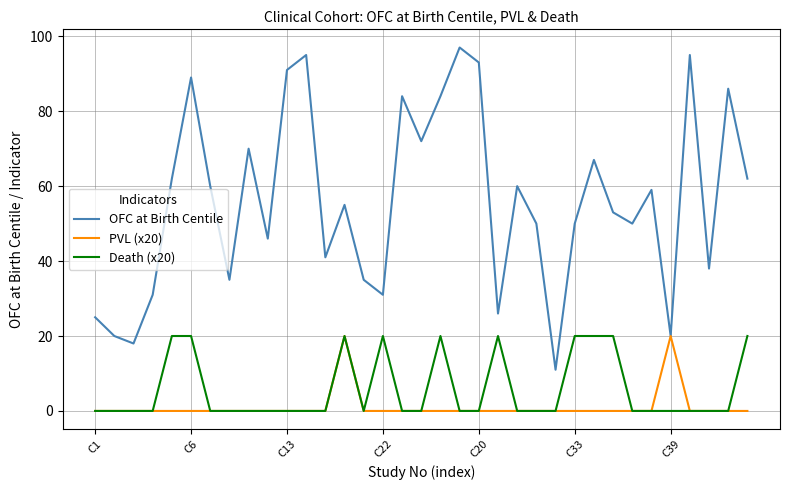

Which series has the largest total across all categories?

OFC at Birth Centile